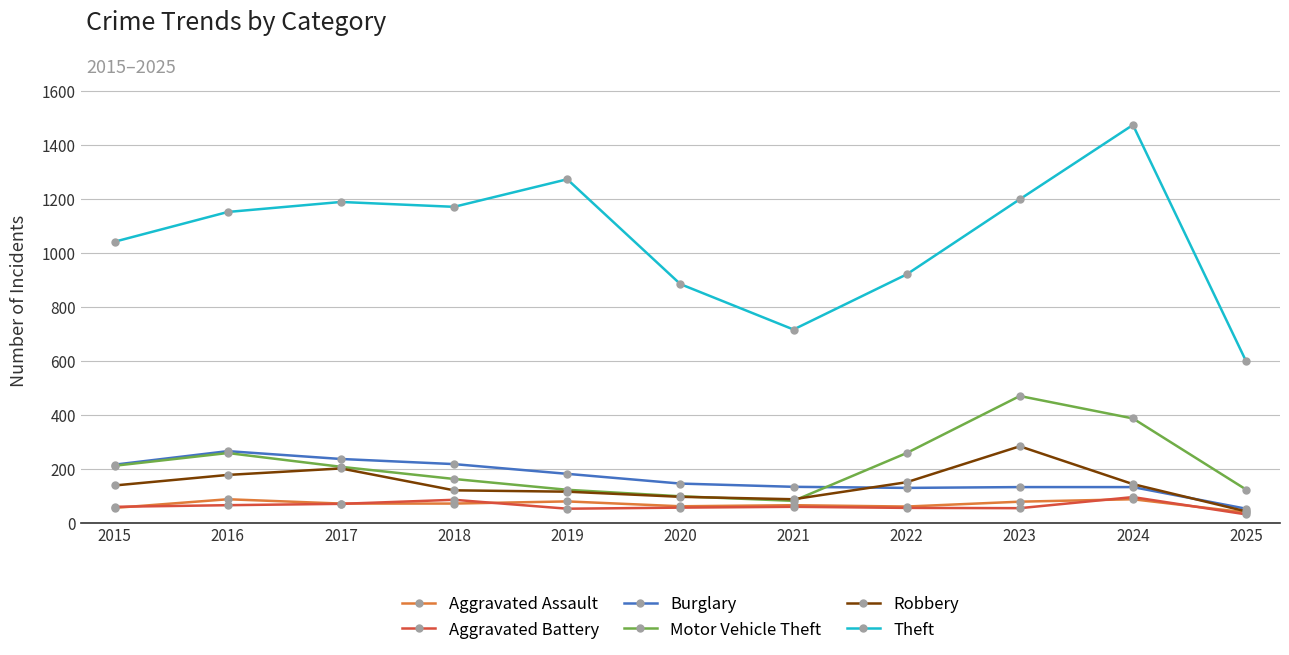

At which category does the chart reach its minimum across all series?

2025